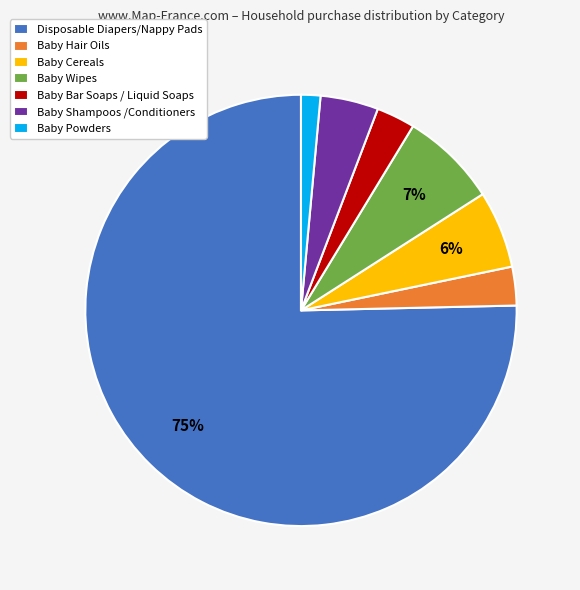

Is the sum of Disposable Diapers/Nappy Pads and Baby Bar Soaps / Liquid Soaps greater than half?

Yes